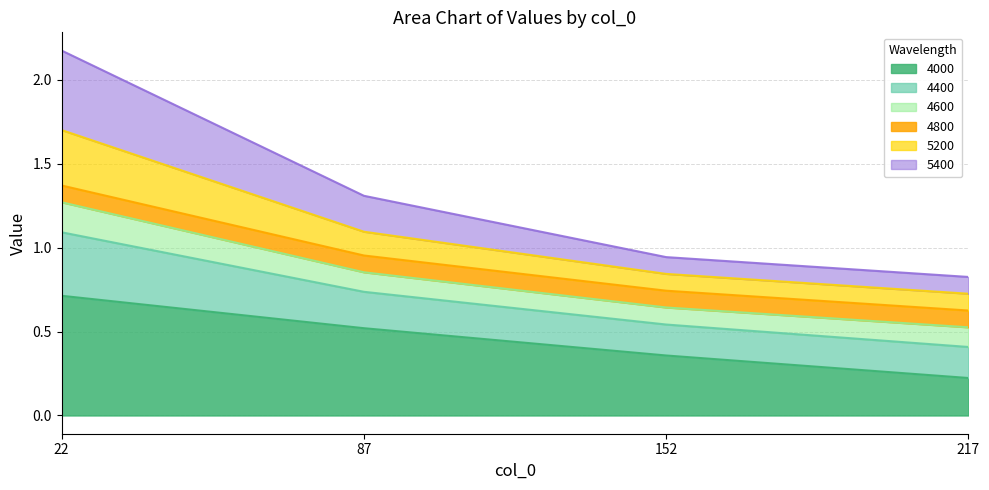

The value of 4000 at 22 is 0.7. True or false?

True